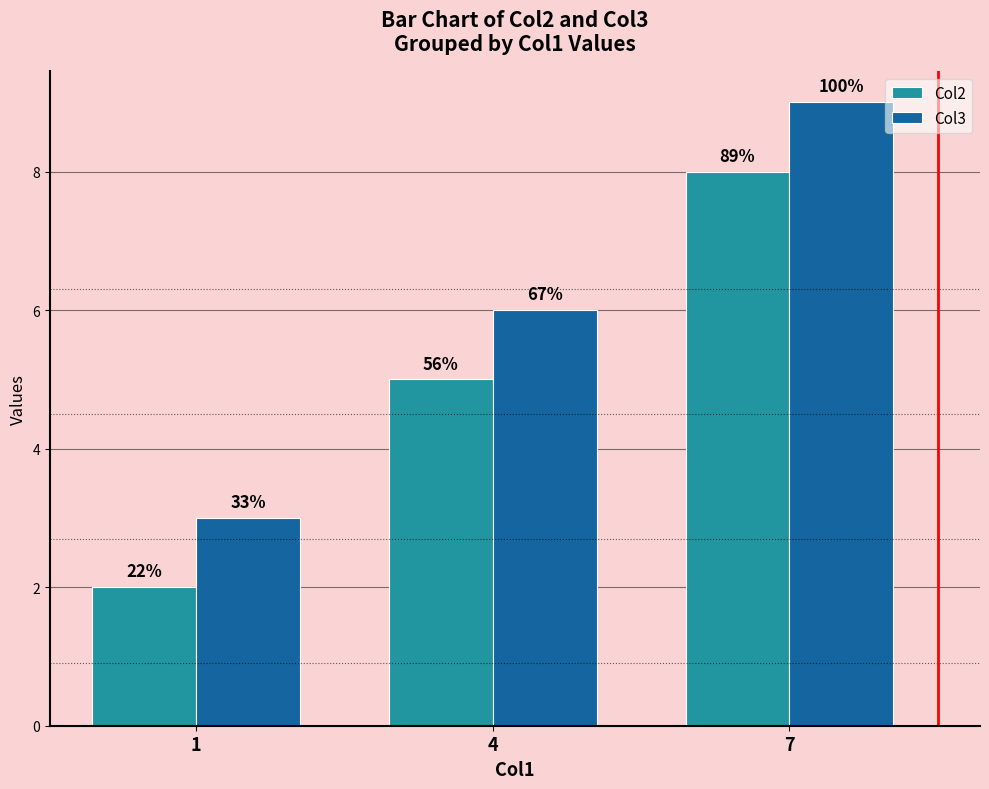

What is the total value across all series at 1?

5